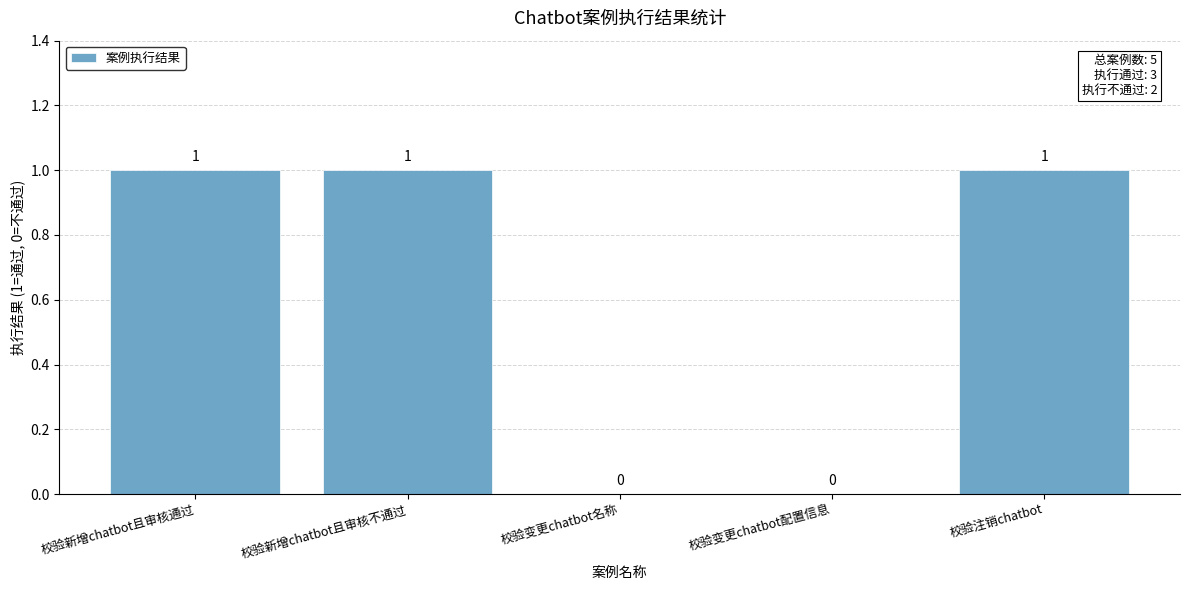

Which has a higher value, 校验变更chatbot名称 or 校验注销chatbot?

校验注销chatbot